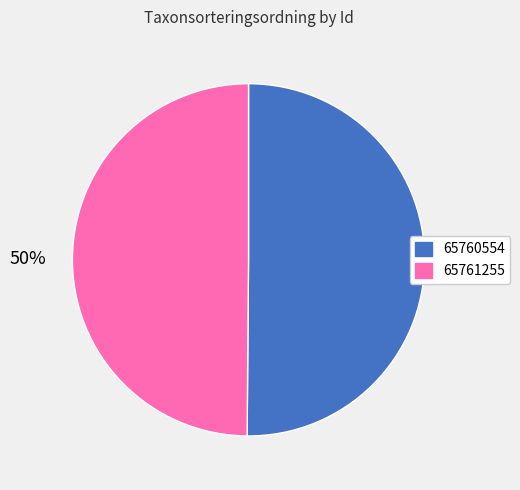

Combined, do 65760554 and 65761255 account for over 50%?

Yes